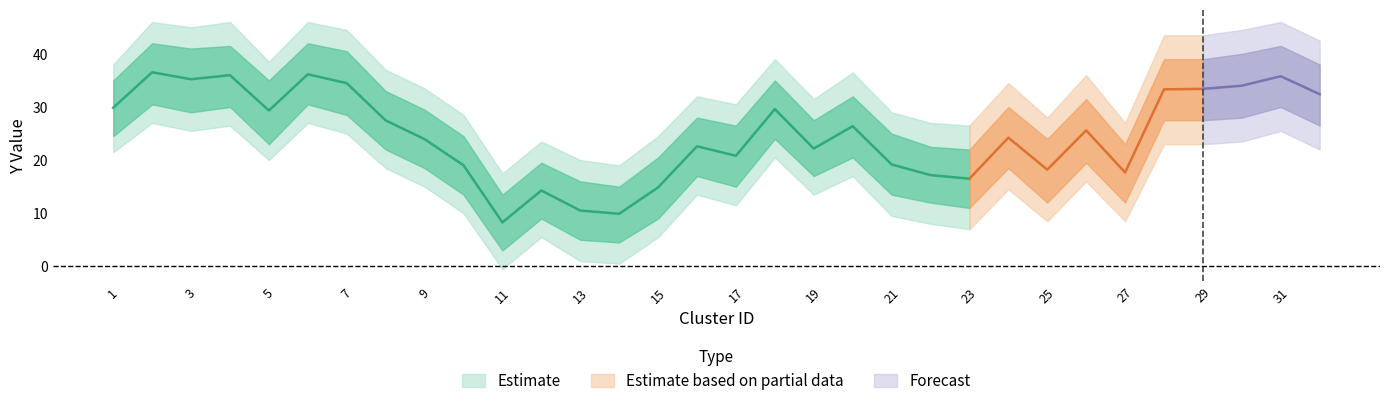

What is the difference between the maximum and minimum values in the y_upper series?

28.5